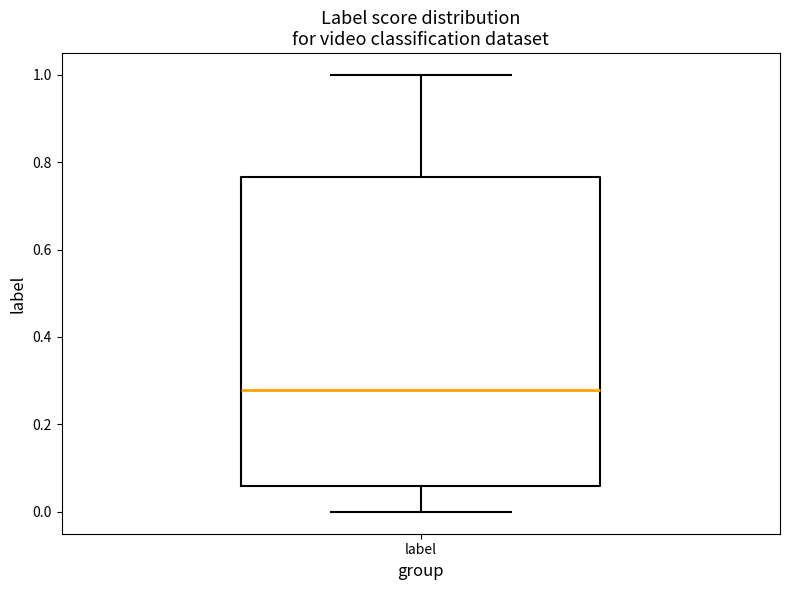

Read this box plot against the y-axis: the position of the median line, the range covered by the box, and the ends of both whiskers. The values are not printed on the chart, so give them approximately, as read against the axis.

median 0.28, box 0.06 to 0.76, whiskers 0.00 to 1.00